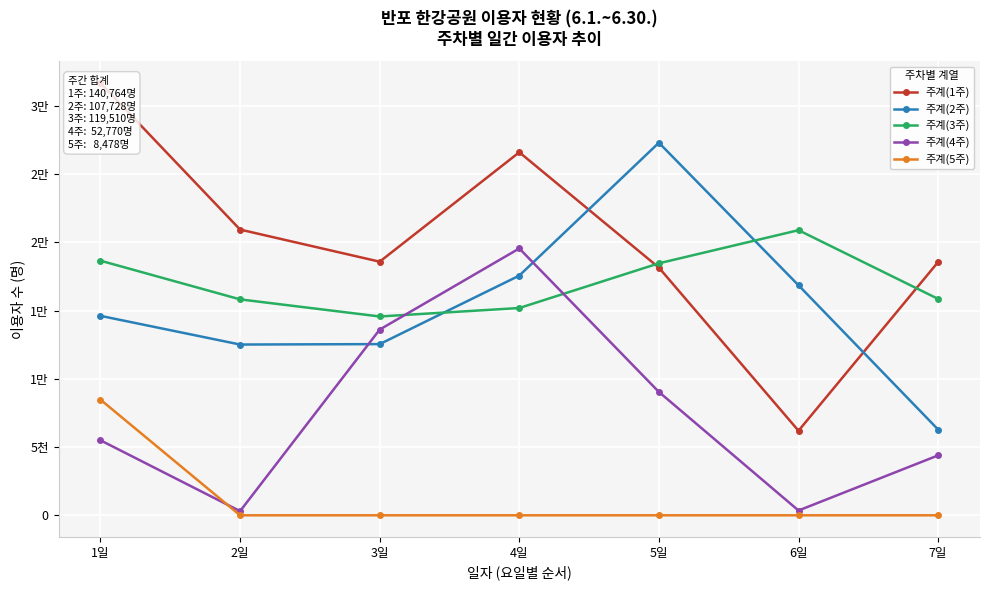

The 주계(3주) series shows 18666 at 1일. True or false?

True